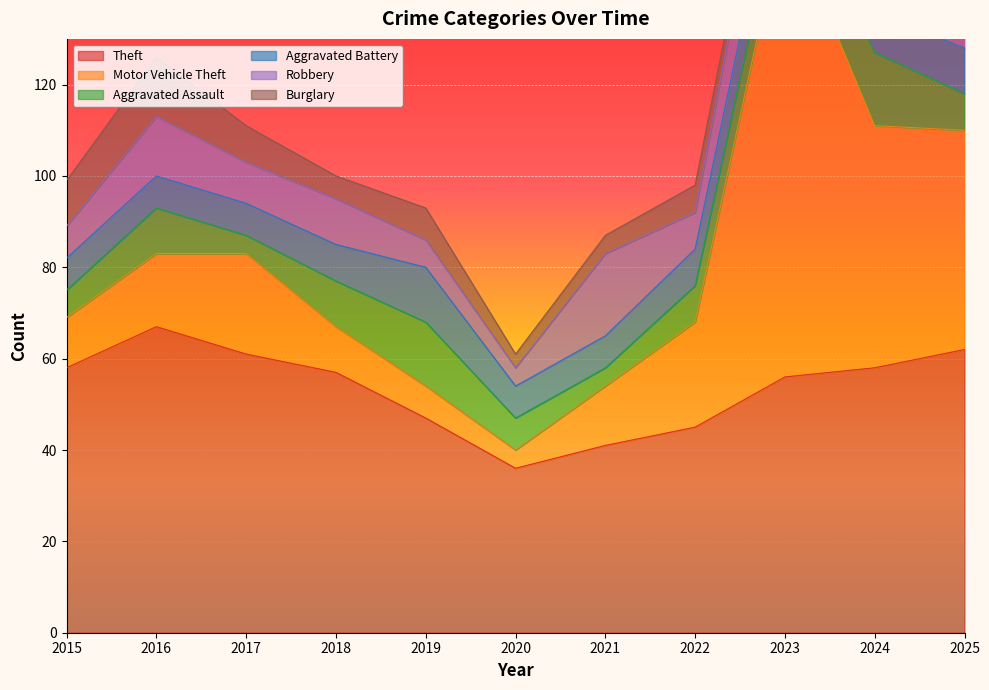

What is the difference between the highest and lowest values at 2025?

61